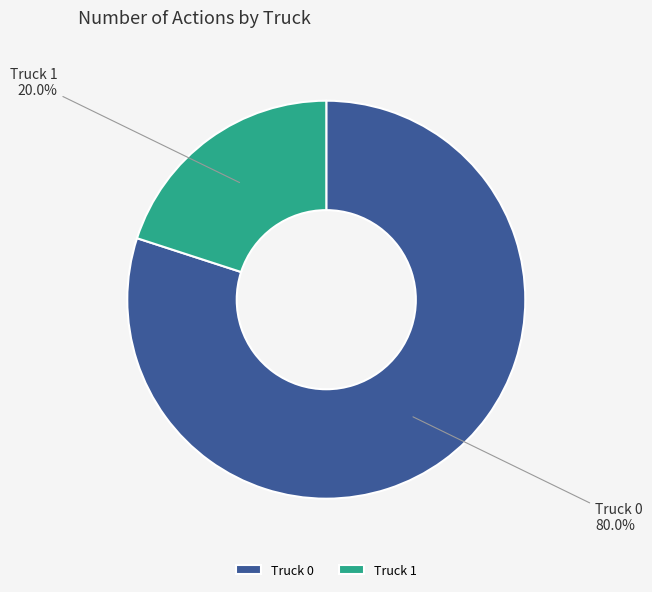

What is the largest slice in the pie chart?

Truck 0